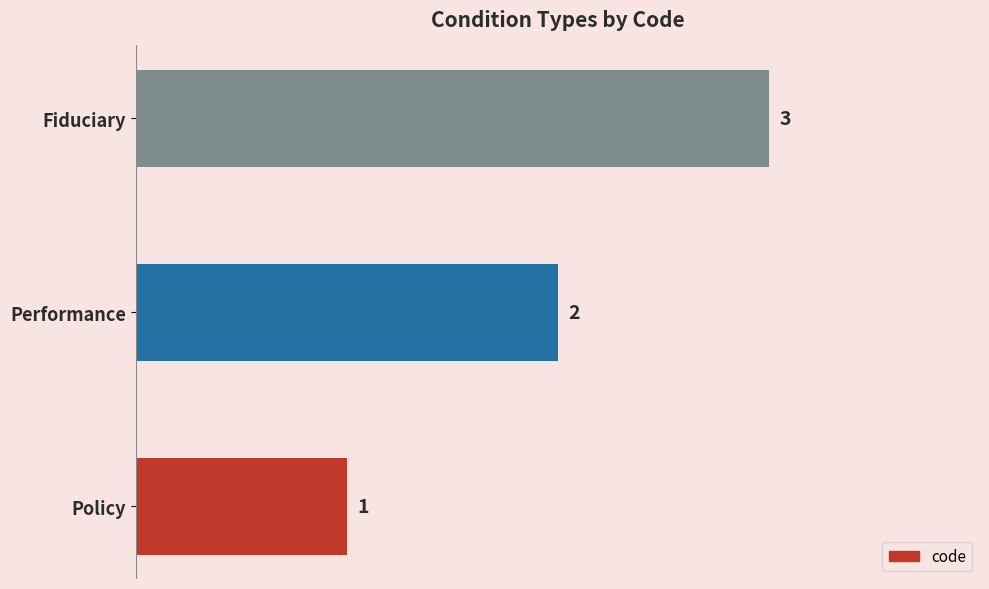

Rank the categories by value from highest to lowest.

Fiduciary, Performance, Policy